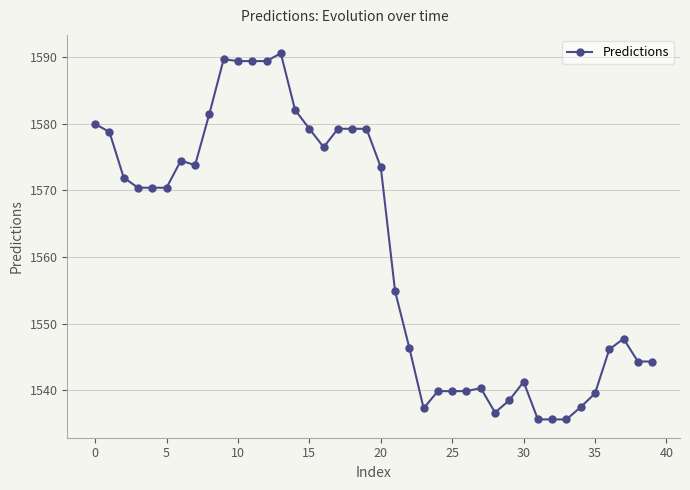

What is the average value?

1561.2